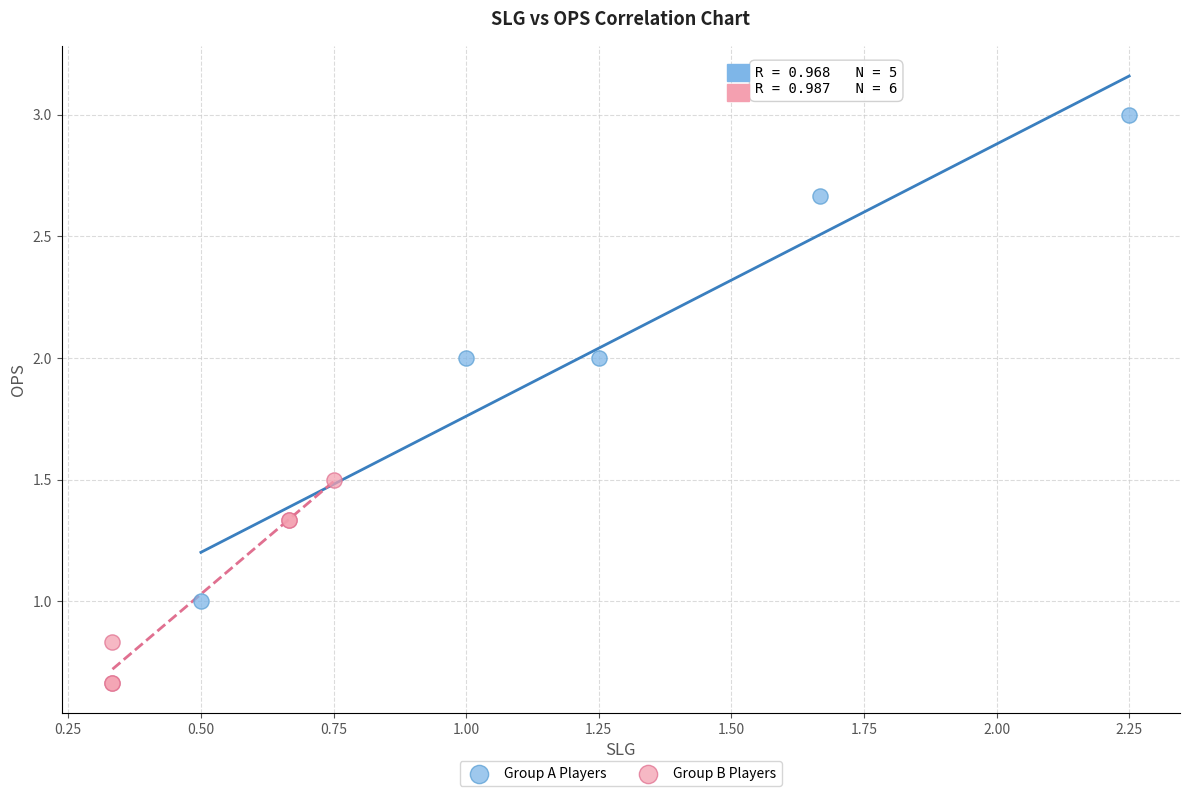

Which series reaches the maximum Y coordinate?

Group A Players